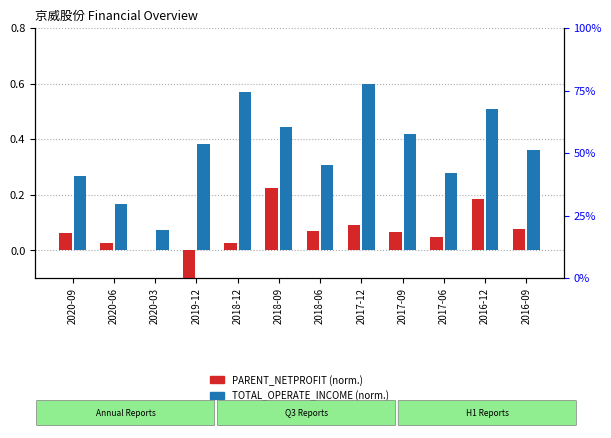

At which category is the sum across all series the highest?

2017-12